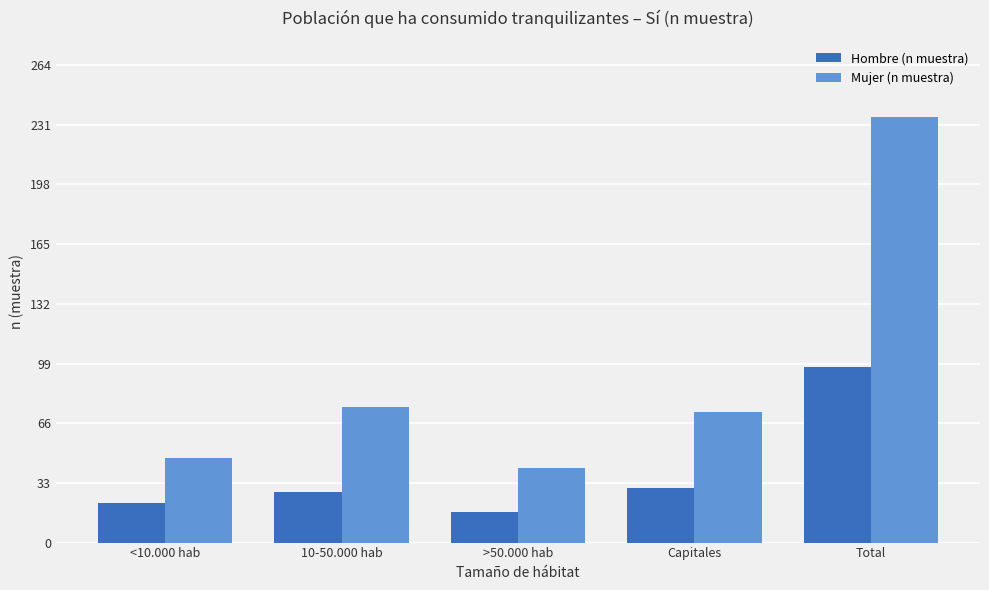

What is the difference between the second highest and second lowest values in the Hombre (n muestra) series?

8